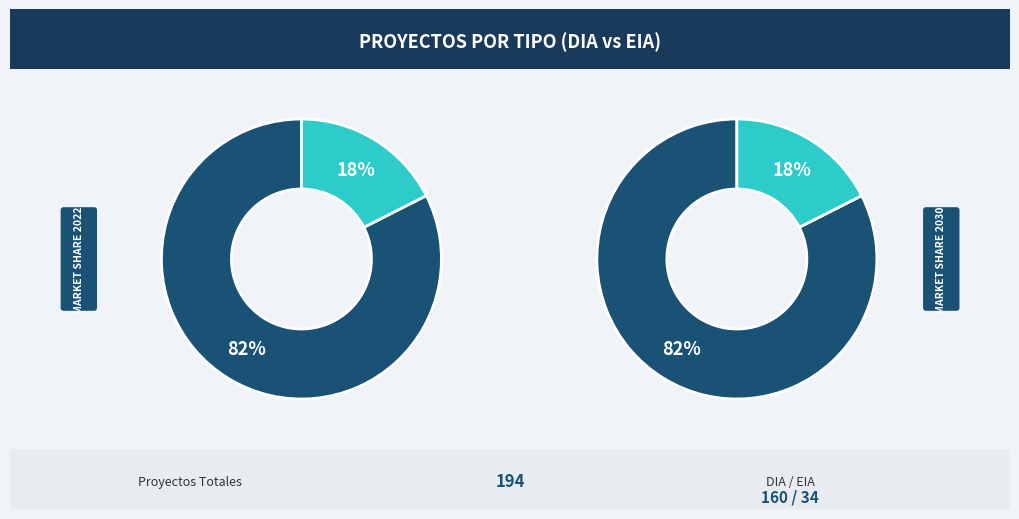

Combined, do EIA and DIA account for over 50%?

Yes